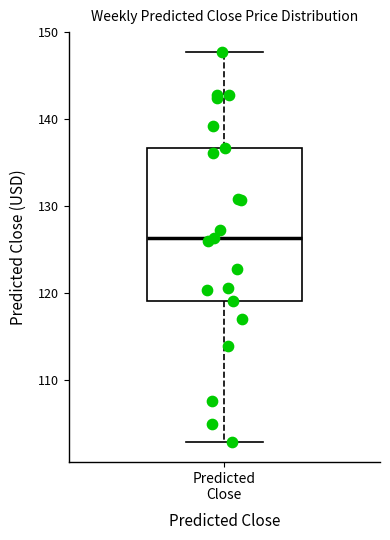

Transcribe this box plot: give where the median line is, the range the box spans, and where the two whiskers end, as read against the y-axis. The values are not printed on the chart, so give them approximately, as read against the axis.

median 126, box 119 to 137, whiskers 103 to 148